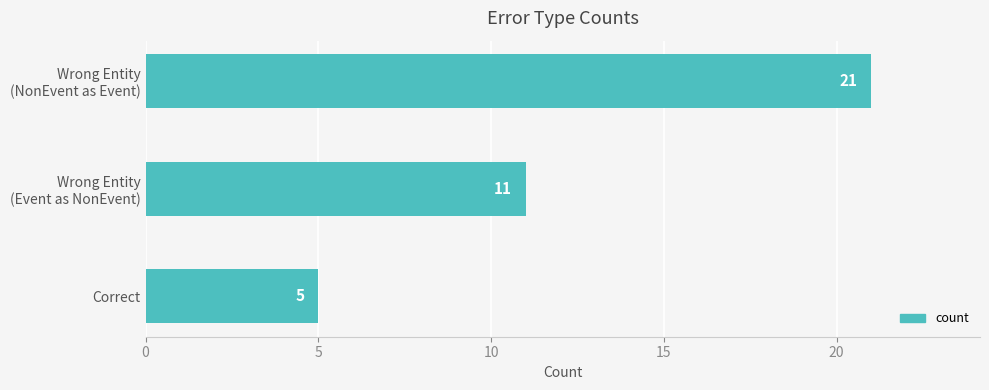

How many data points are less than 11?

1